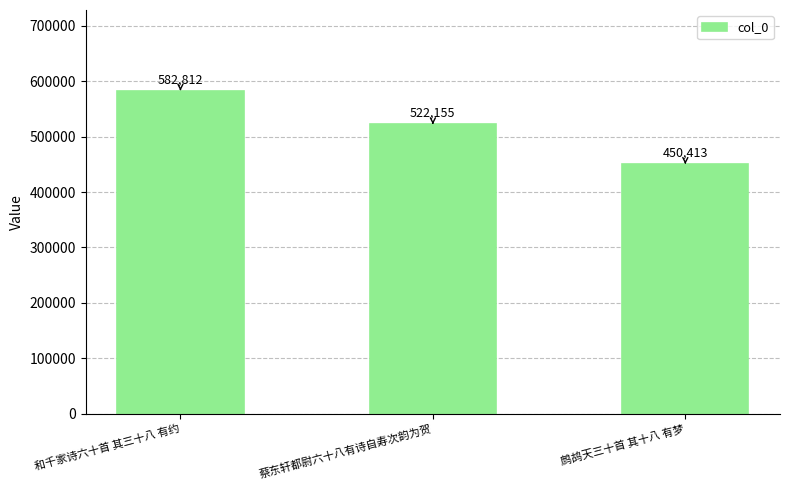

Rank the categories by value from highest to lowest.

和千家诗六十首 其三十八 有约, 蔡东轩都尉六十八有诗自寿次韵为贺, 鹧鸪天三十首 其十八 有梦